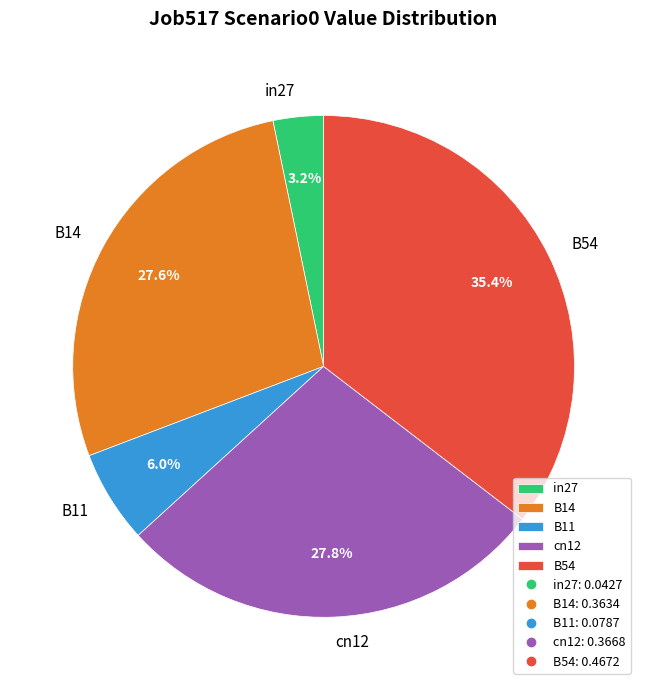

How much of the chart is everything except cn12?

72.2%